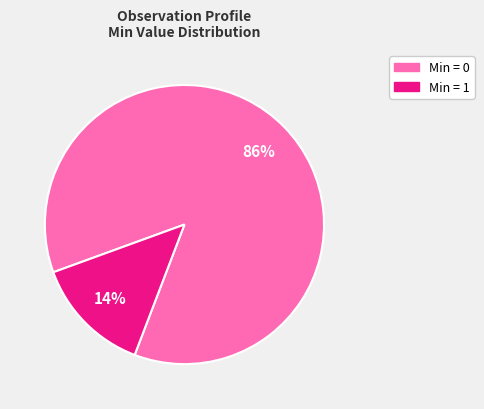

To the nearest percent, what is the average slice percentage?

50%